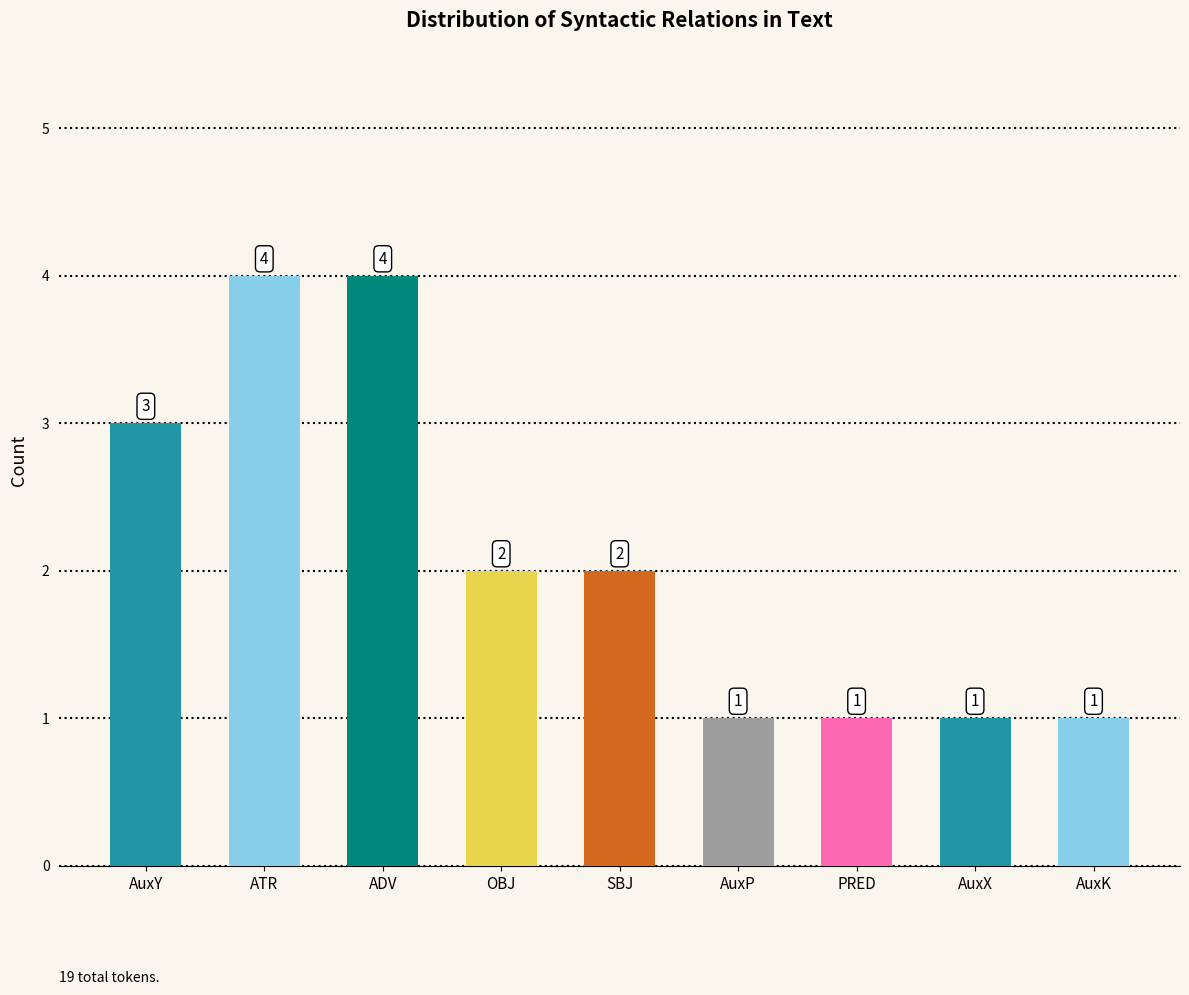

What is the greatest value displayed?

4